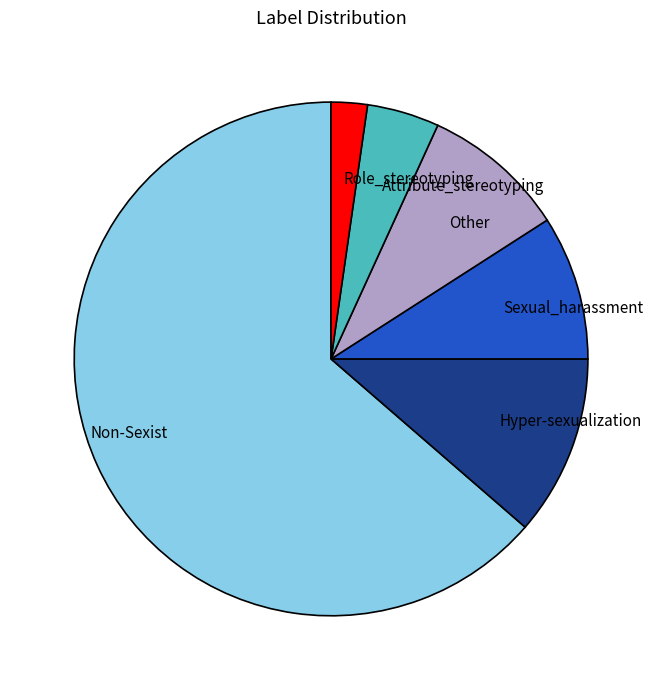

The Hyper-sexualization slice represents 11% of the pie. True or false?

True